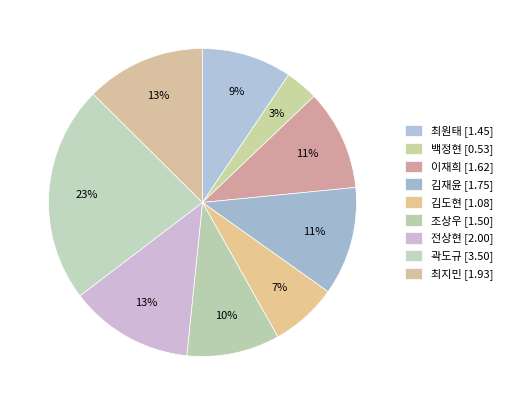

Count the number of slices in the pie.

9